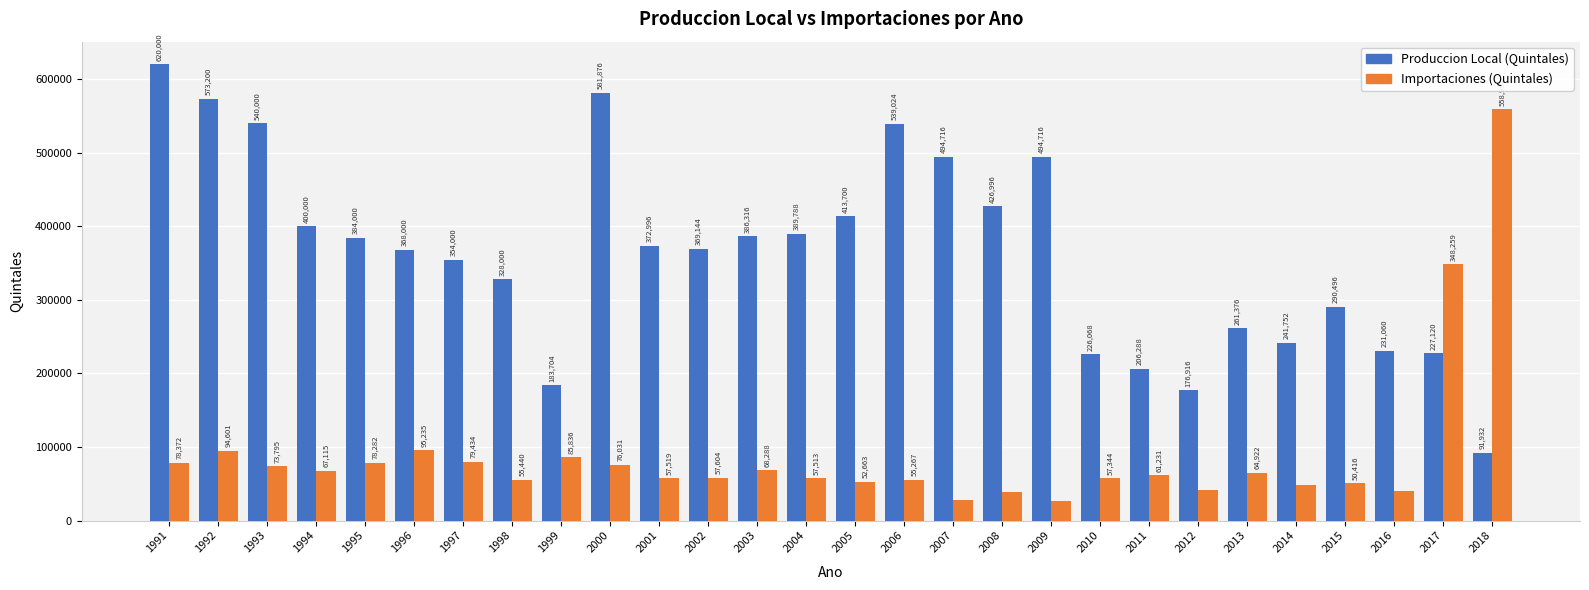

At which category is the sum across all series the highest?

1991